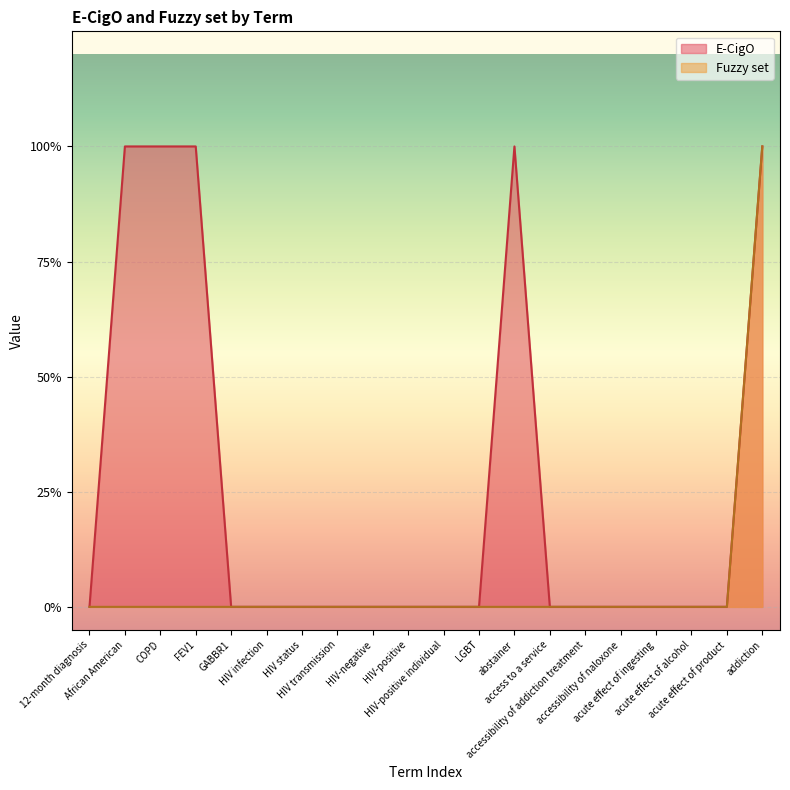

At acute effect of ingesting, list the series in order from smallest to largest.

E-CigO, Fuzzy set